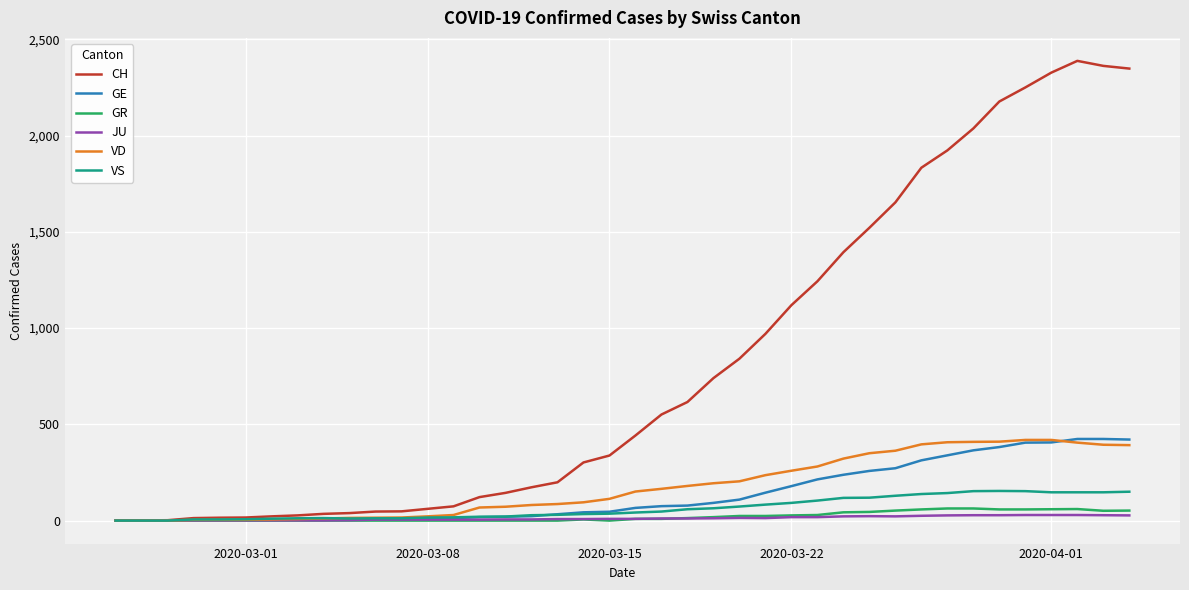

What is the difference between the maximum and second lowest values in the GR series?

63